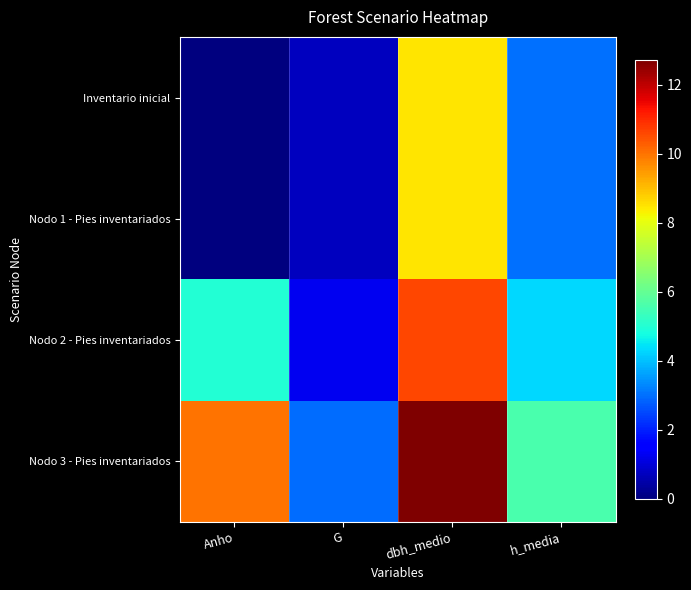

Reading right to left, extract all data points from this chart.

Inventario inicial: h_media=3.0	dbh_medio=8.4	G=0.7	Anho=0.0
Nodo 1 - Pies inventariados: h_media=3.0	dbh_medio=8.4	G=0.7	Anho=0.0
Nodo 2 - Pies inventariados: h_media=4.3	dbh_medio=10.6	G=1.3	Anho=5.0
Nodo 3 - Pies inventariados: h_media=5.6	dbh_medio=12.7	G=2.9	Anho=10.0